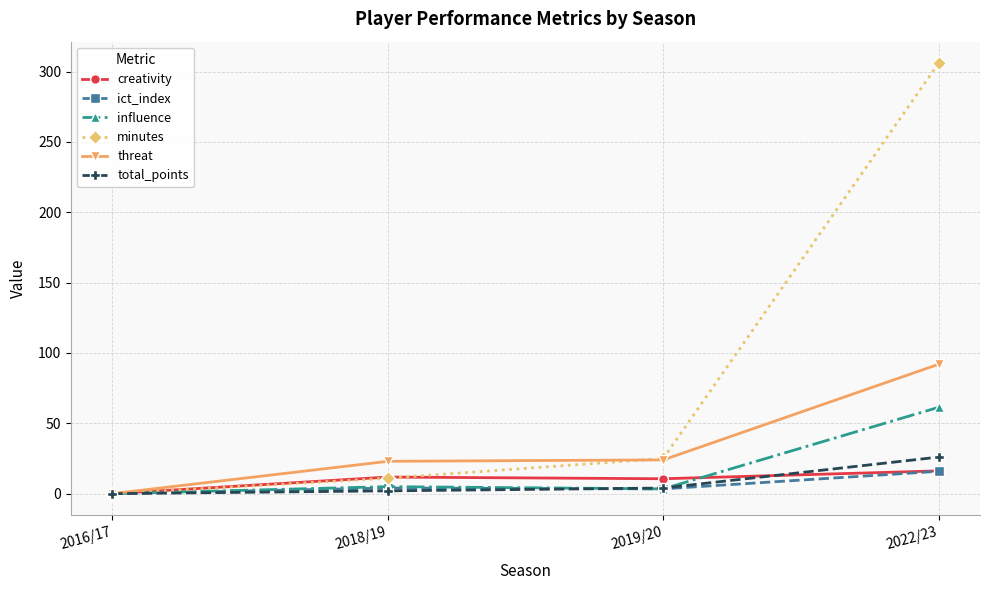

What position from the right is 2016/17?

4